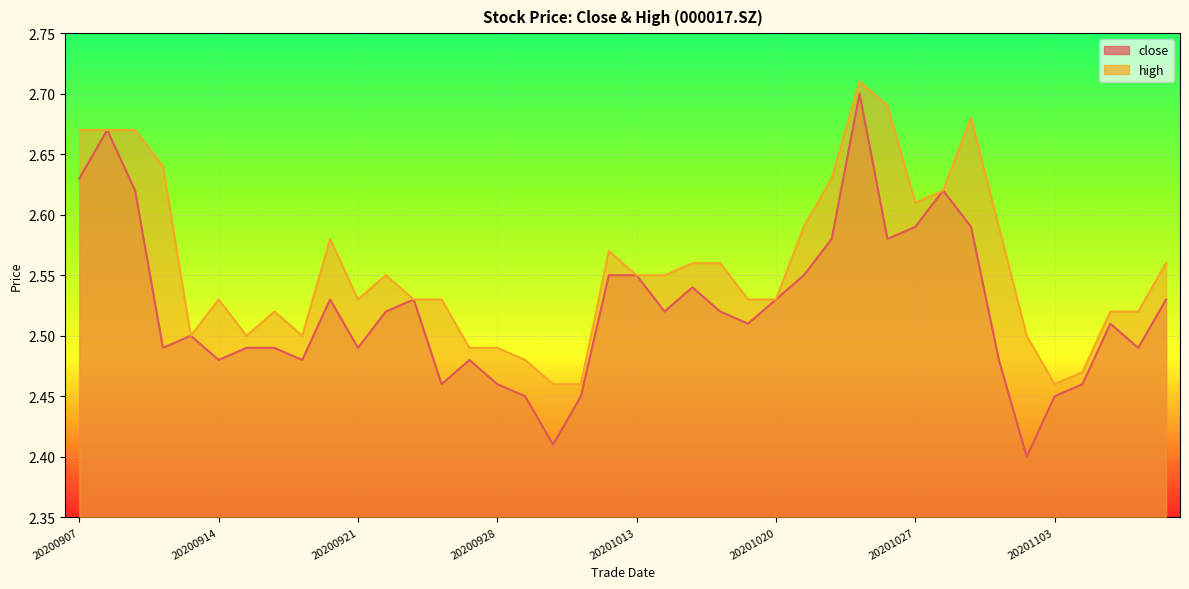

True or false: close and high cross at least once.

False